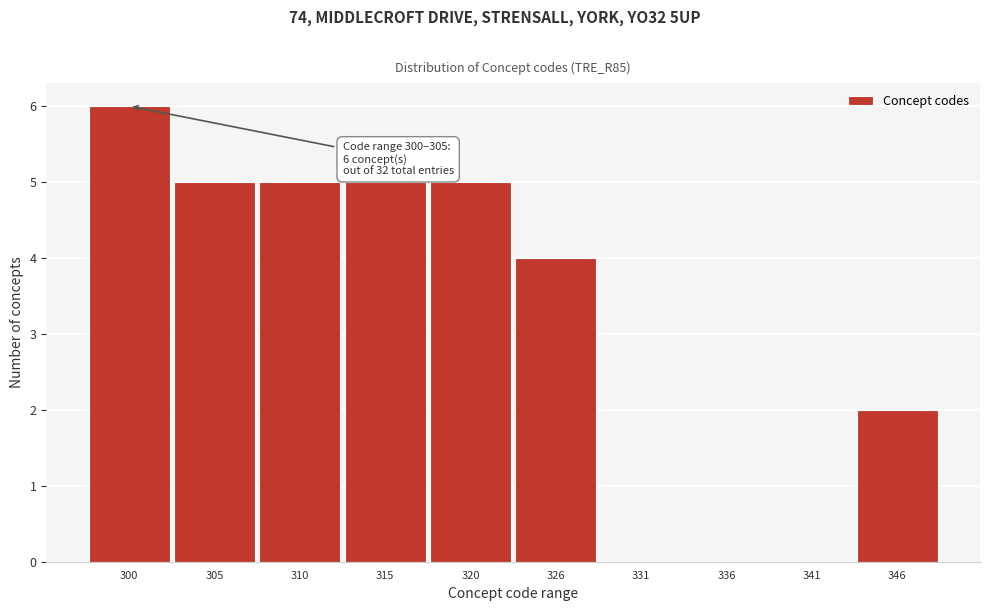

Reading left to right, extract all data points from this chart.

300=6	305=5	310=5	315=5	320=5	326=4	331=0	336=0	341=0	346=2